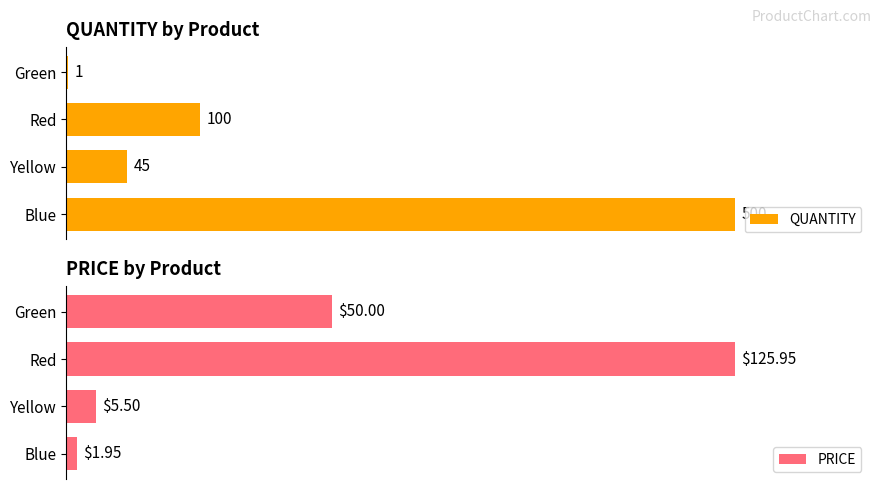

Rank the series by their maximum value, from highest to lowest.

QUANTITY, PRICE